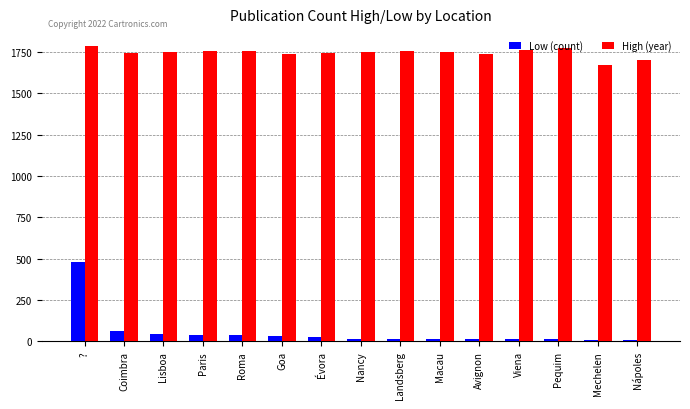

True or false: High (year) has a value of 786 at Paris.

False